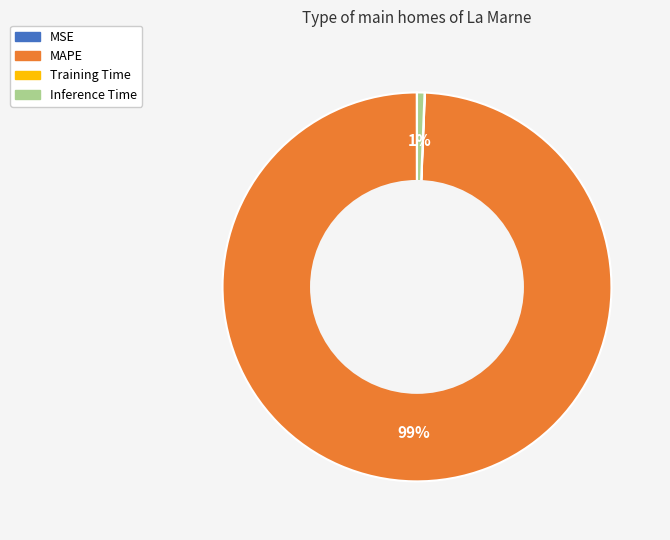

Is it true that MAPE is 99% of the pie?

True